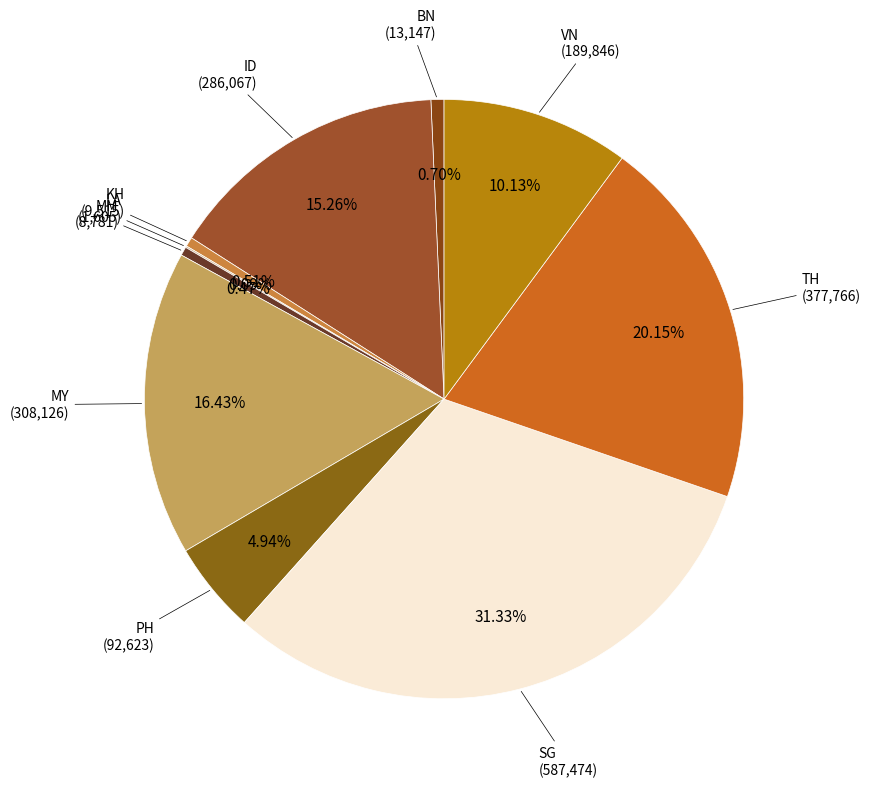

To the nearest percent, what is the difference between the VN and MY slice percentages?

6%